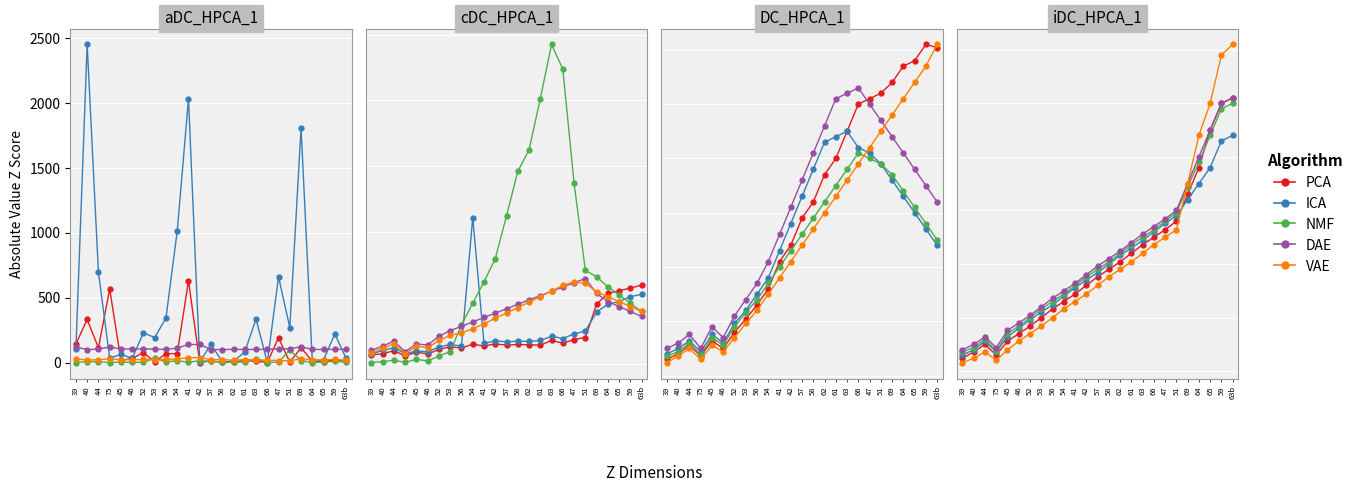

How many distinct data groups are displayed?

5